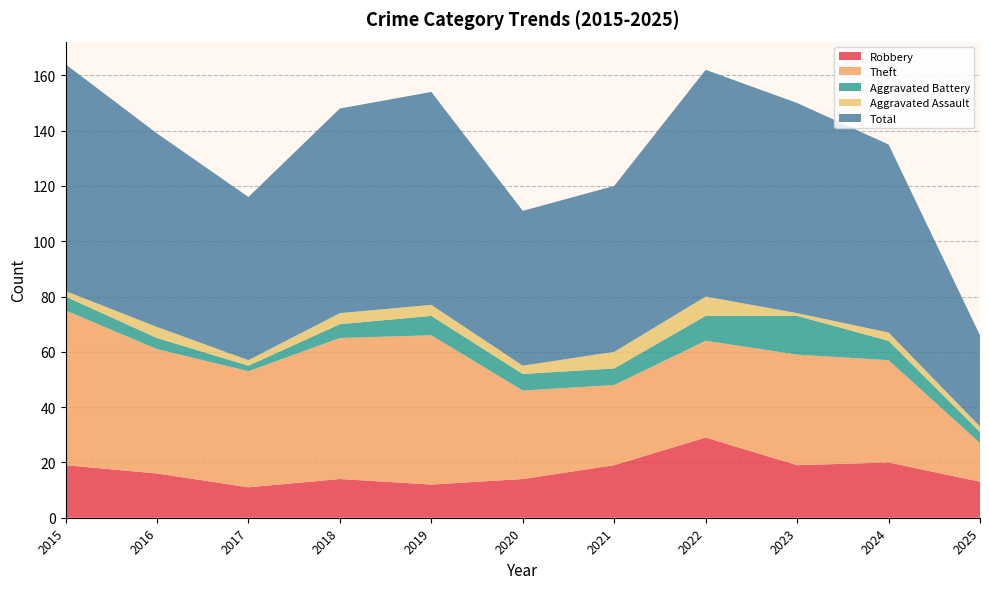

Reading left to right, extract all data points from this chart.

Robbery: 2015=19	2016=16	2017=11	2018=14	2019=12	2020=14	2021=19	2022=29	2023=19	2024=20	2025=13
Theft: 2015=56	2016=45	2017=42	2018=51	2019=54	2020=32	2021=29	2022=35	2023=40	2024=37	2025=14
Aggravated Battery: 2015=5	2016=4	2017=2	2018=5	2019=7	2020=6	2021=6	2022=9	2023=14	2024=7	2025=4
Aggravated Assault: 2015=2	2016=4	2017=2	2018=4	2019=4	2020=3	2021=6	2022=7	2023=1	2024=3	2025=2
Total: 2015=82	2016=70	2017=59	2018=74	2019=77	2020=56	2021=60	2022=82	2023=76	2024=68	2025=33